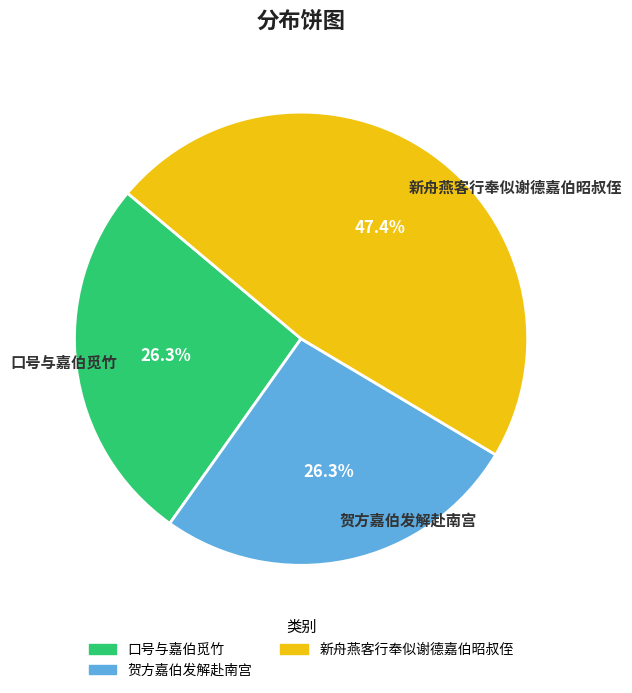

To the nearest percent, what is the difference between the 新舟燕客行奉似谢德嘉伯昭叔侄 and 口号与嘉伯觅竹 slice percentages?

21%